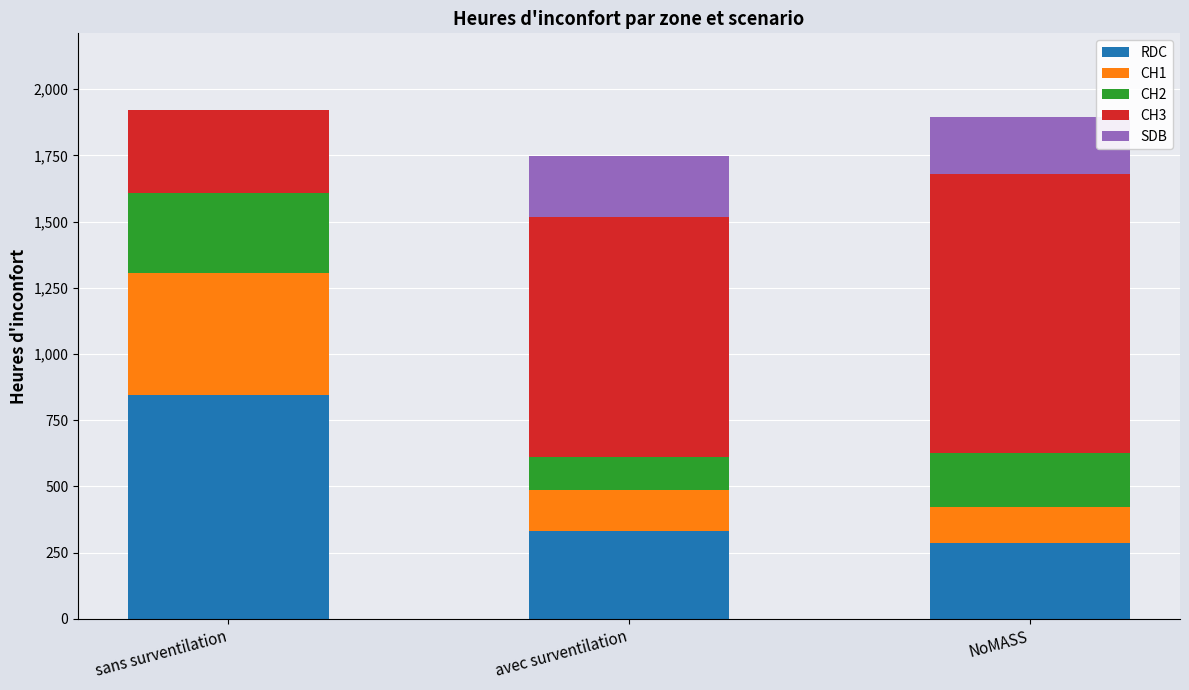

At which label does RDC reach its peak?

sans surventilation